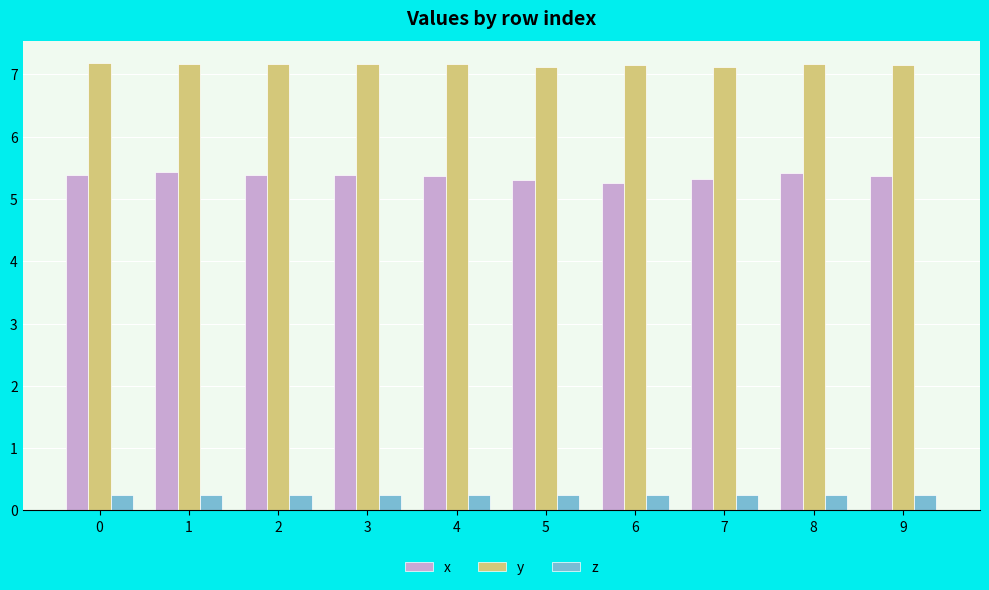

What is the average value of the x series?

5.4